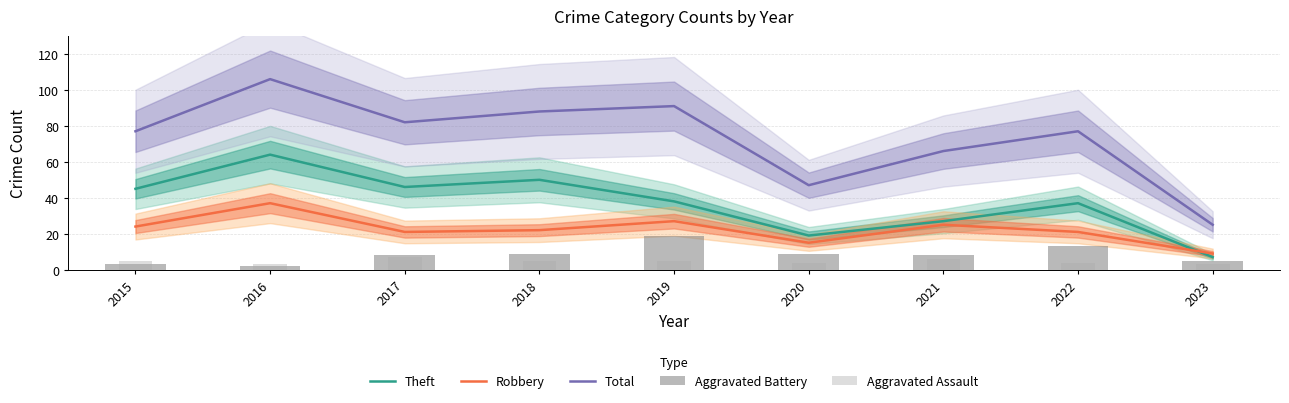

Does the chart contain stacked bars?

No